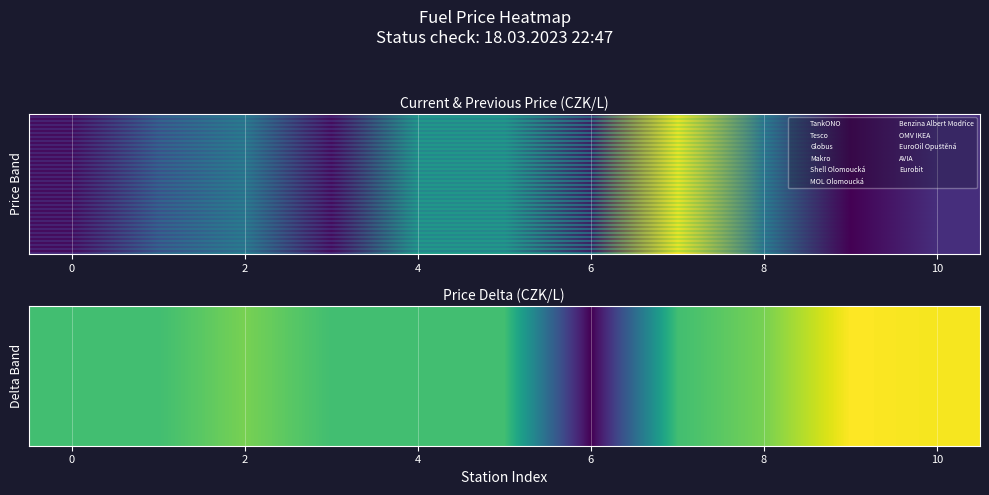

What is the minimum value shown in the chart?

-2.0